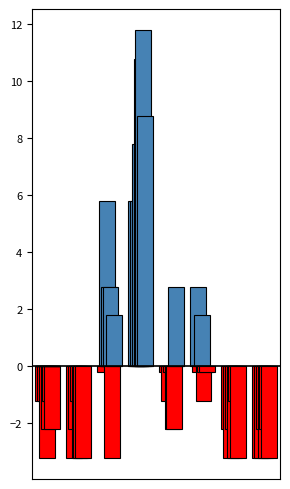

How many bars are there in total?

48